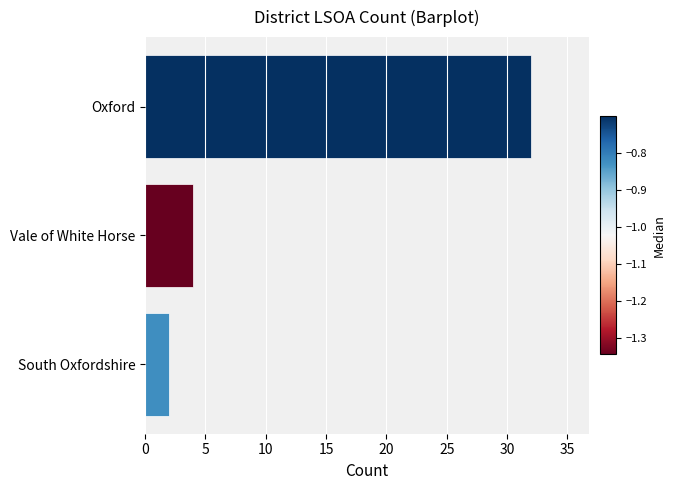

What is the maximum value shown in the chart?

32